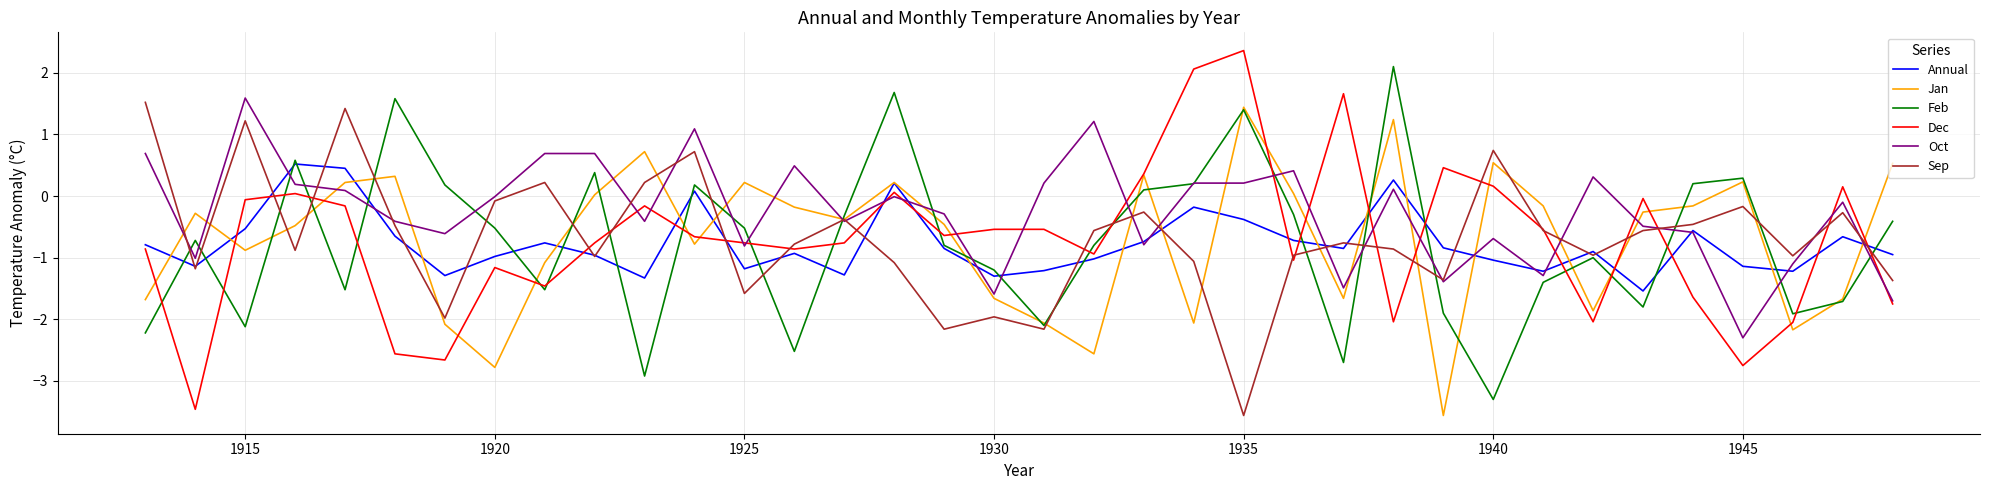

After their last crossing, which series has the higher values: Dec or Annual?

Annual